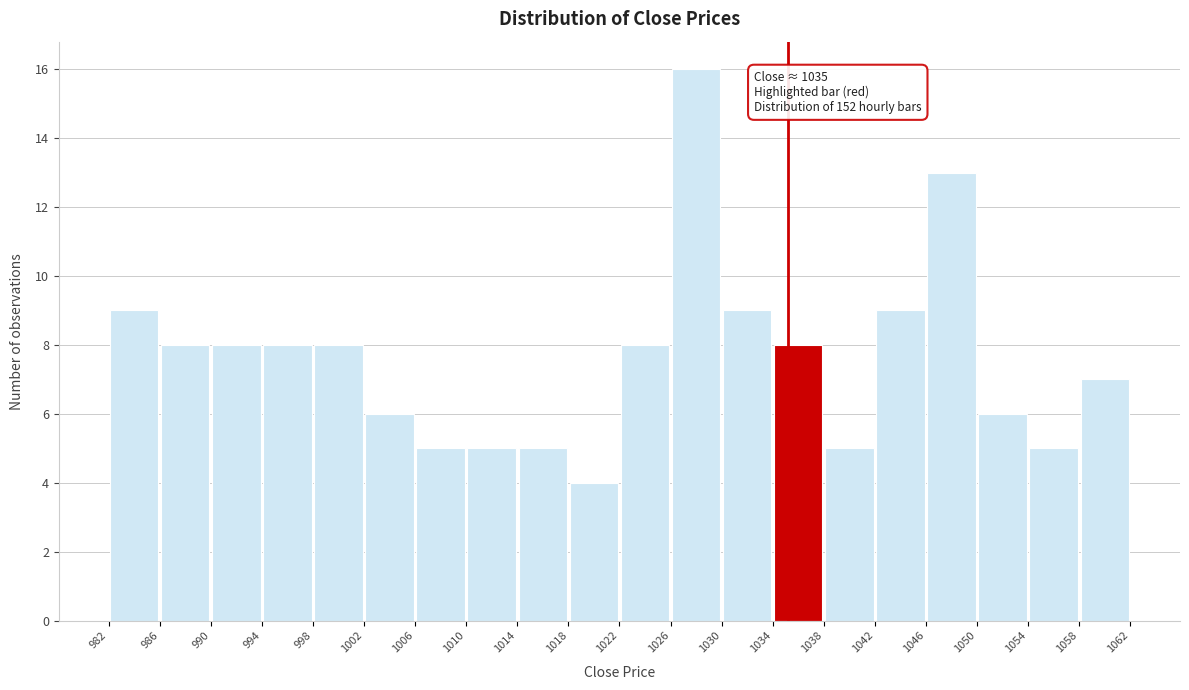

Which range on the x-axis has the tallest bar?

1026 to 1030